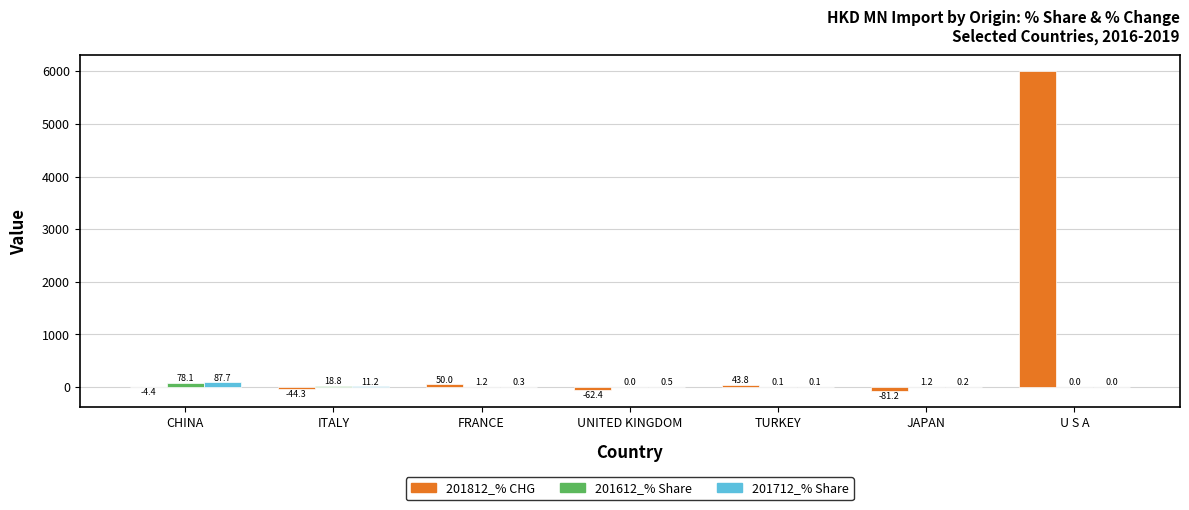

The value of 201612_% Share at JAPAN is 1.2. True or false?

True